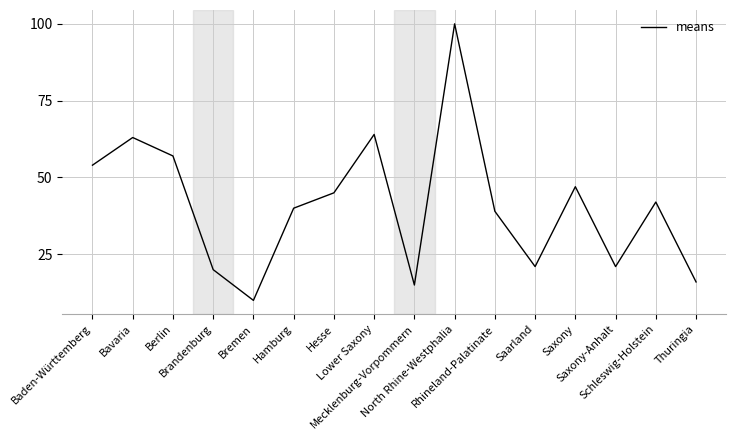

Reading left to right, what are all the values shown in this chart?

Baden-Württemberg=54	Bavaria=63	Berlin=57	Brandenburg=20	Bremen=10	Hamburg=40	Hesse=45	Lower Saxony=64	Mecklenburg-Vorpommern=15	North Rhine-Westphalia=100	Rhineland-Palatinate=39	Saarland=21	Saxony=47	Saxony-Anhalt=21	Schleswig-Holstein=42	Thuringia=16